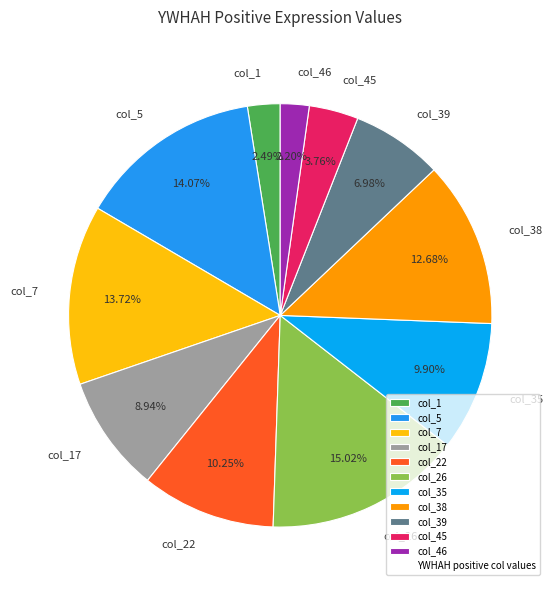

What is the total percentage of col_17 and col_7?

22.7%